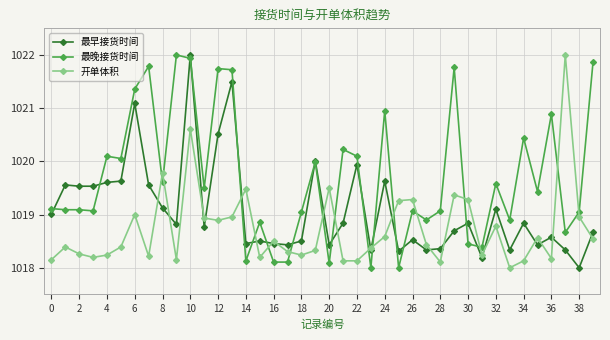

Rank the series by their average value, from highest to lowest.

最晚接货时间, 最早接货时间, 开单体积